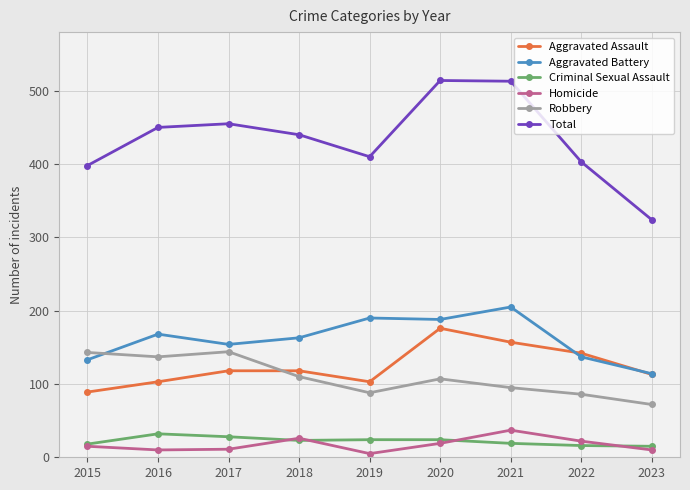

Is the value of Total at 2017 greater than the value of Robbery at 2020?

Yes